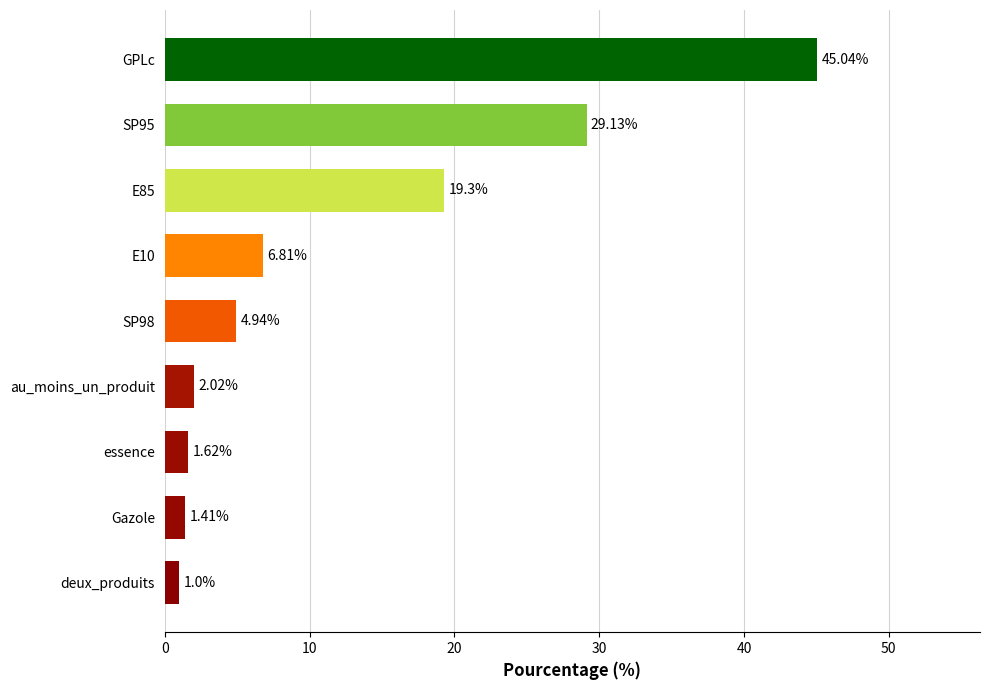

How many series are shown in this chart?

1